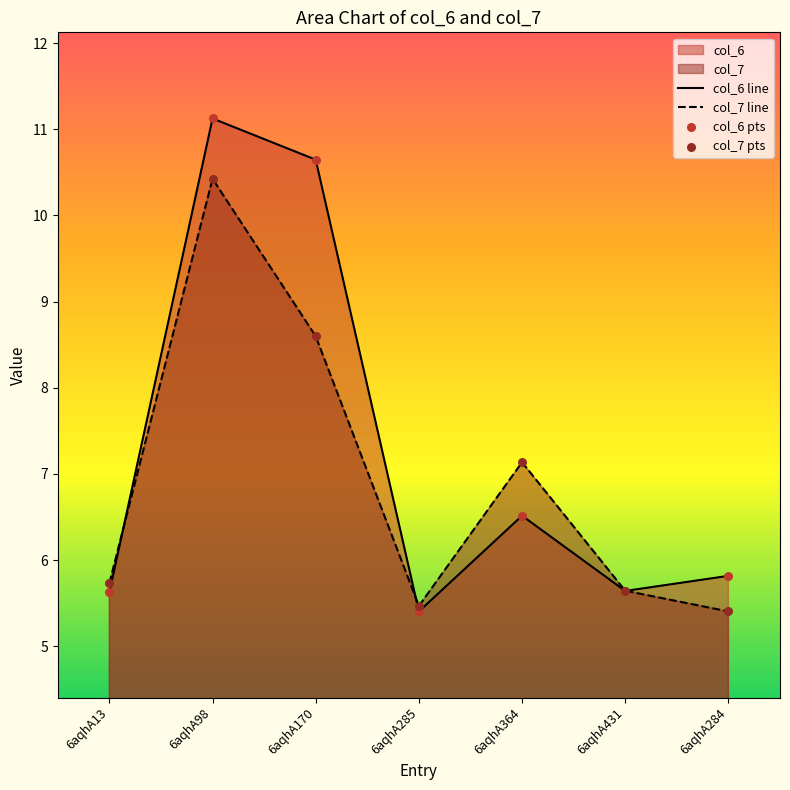

At which category is the sum across all series the highest?

6aqhA98